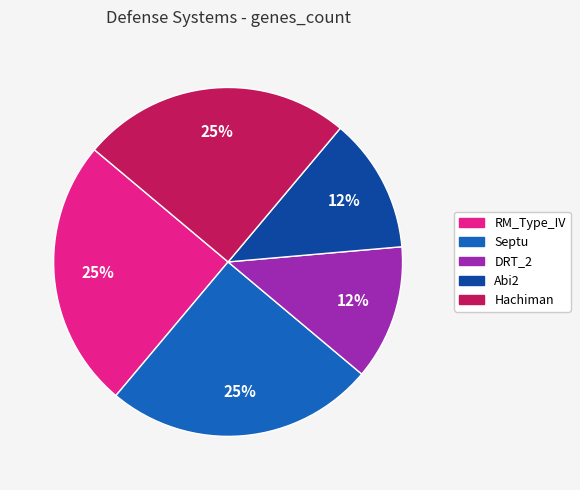

Is it true that RM_Type_IV is 25% of the pie?

True